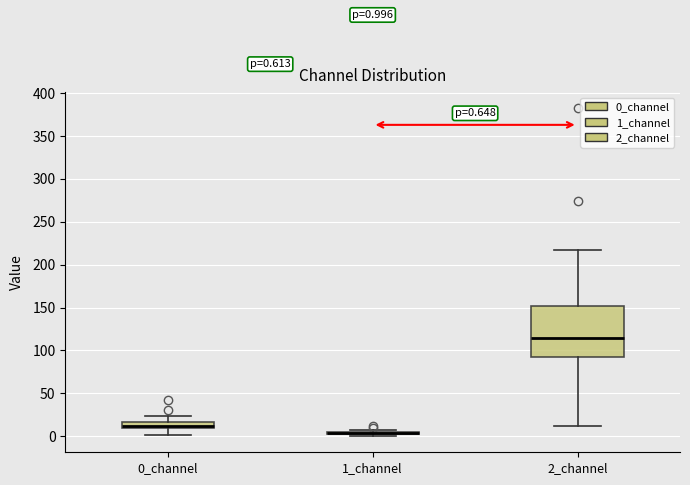

Comparing the boxes themselves (not the whiskers), which one is the tallest?

2_channel